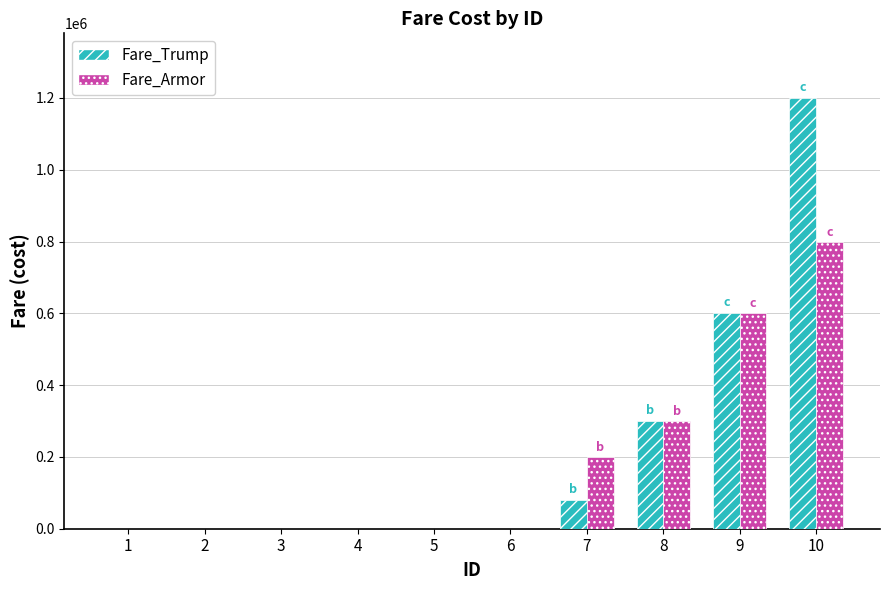

Is the value of Fare_Trump at 9 greater than the value of Fare_Armor at 1?

Yes